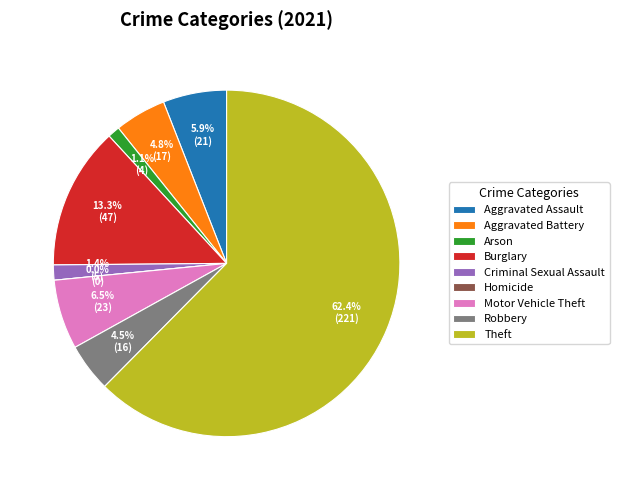

How many segments does this pie chart have?

9